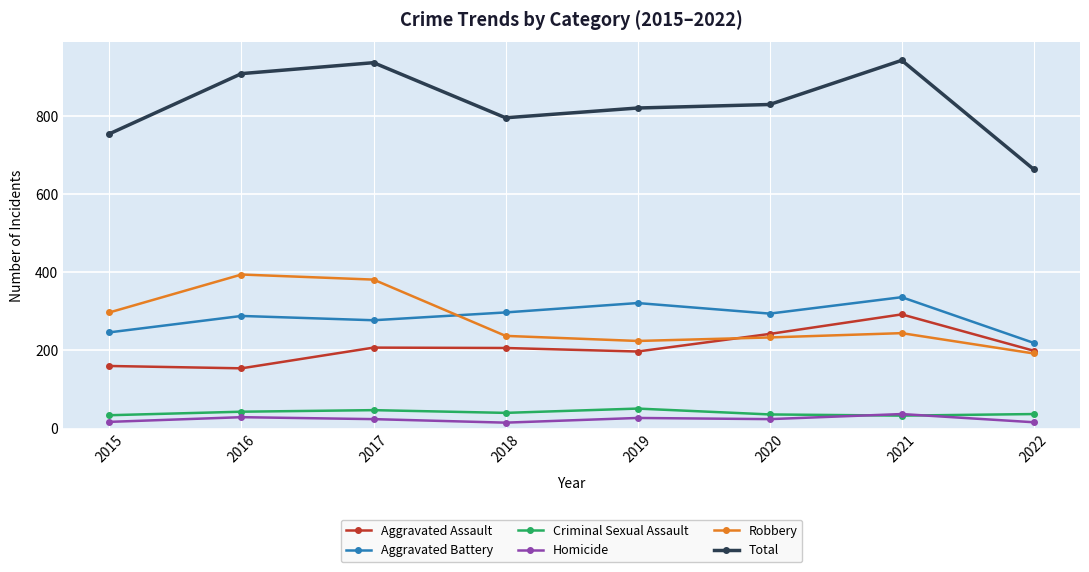

How many categories are shown in the chart?

8